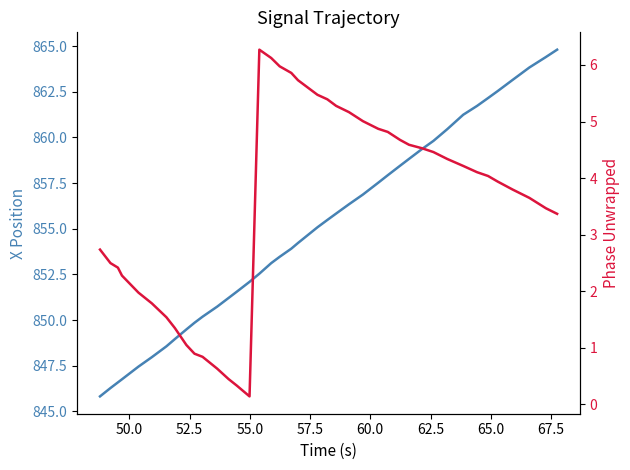

In Phase Unwrapped, how many points are higher than both neighbors (excluding endpoints)?

1